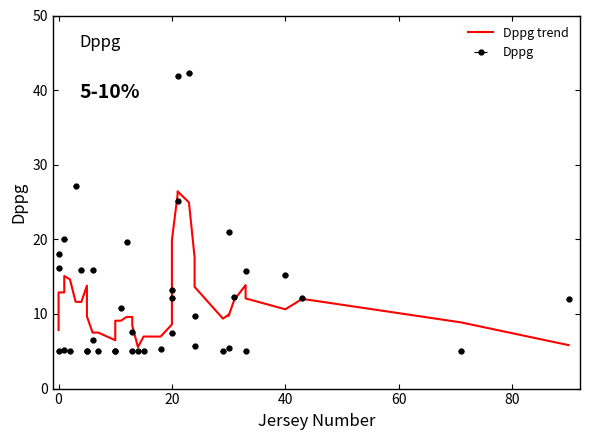

Is it true that the value at 20 is 7.0?

True